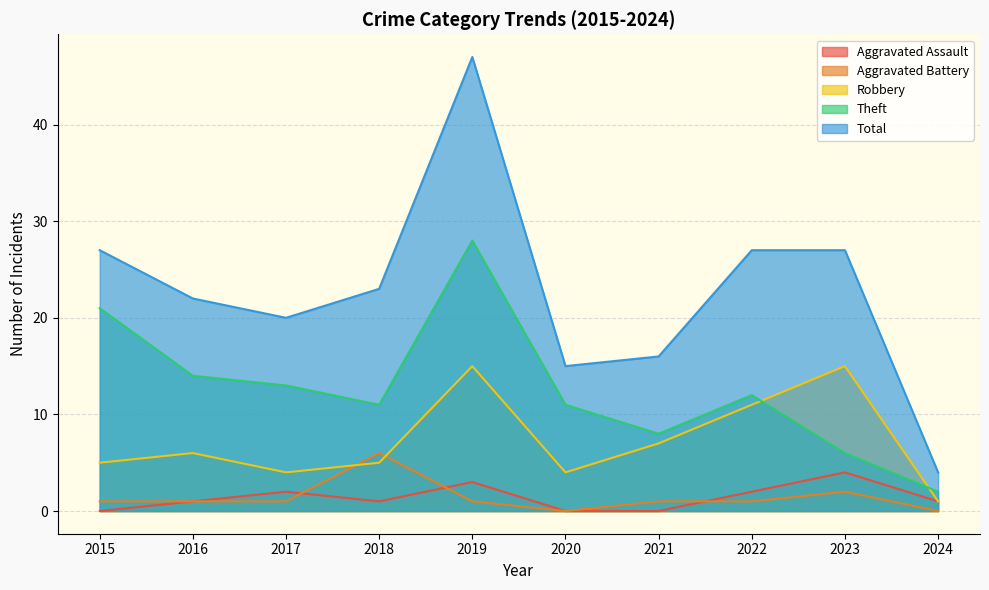

What is the value of the Robbery point at the 8th from the left?

11